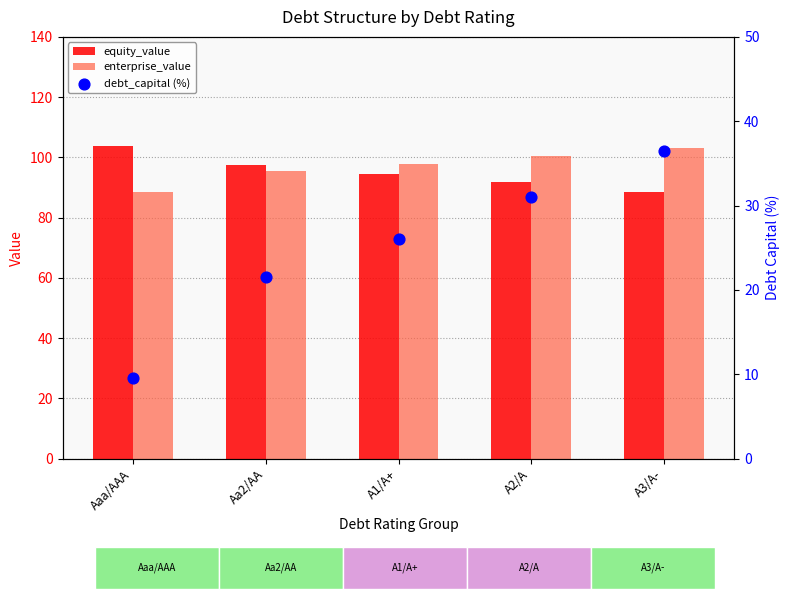

At how many categories does at least one series exceed 102?

2